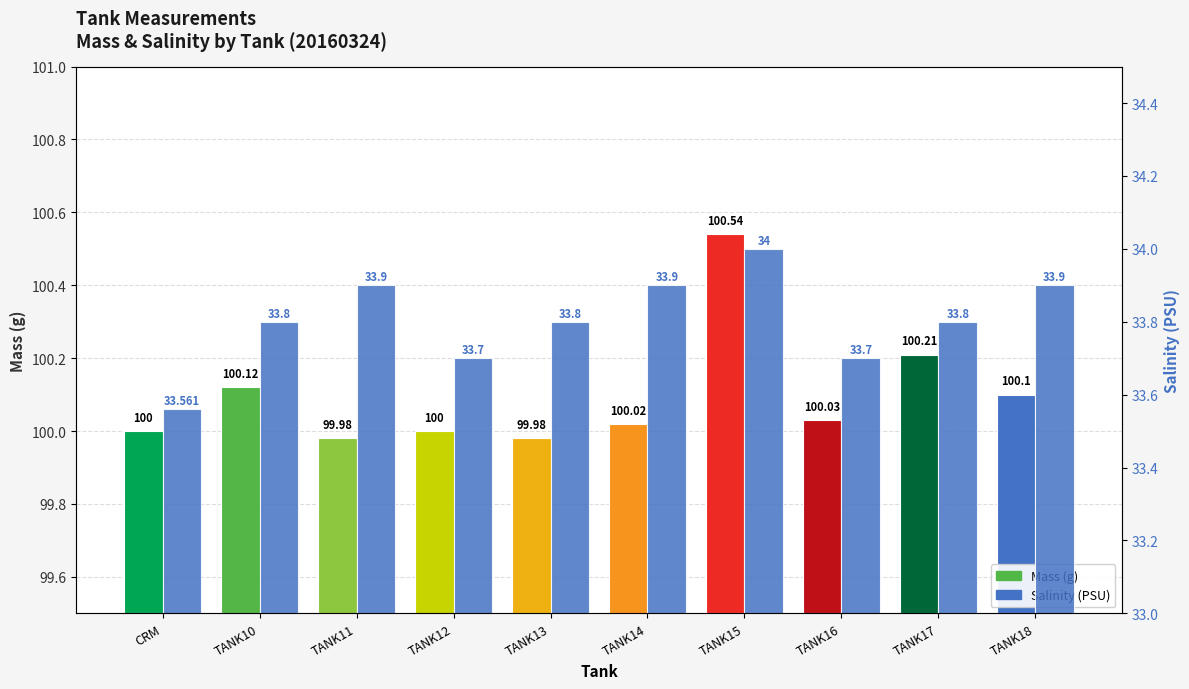

What is the value of the 8th bar from the left?

33.7